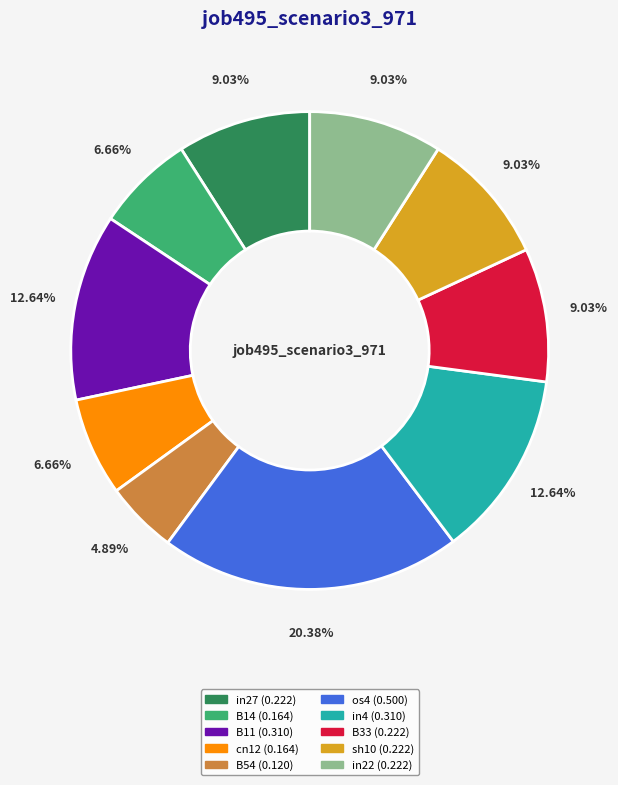

What percentage do B11 and os4 together represent?

33.0%